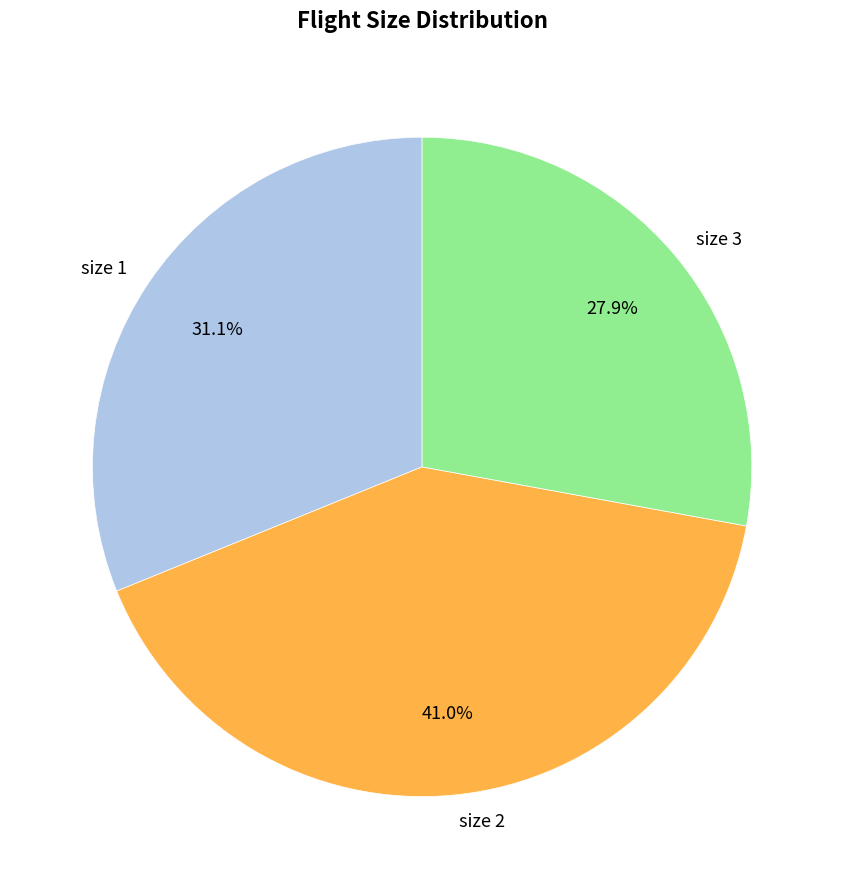

Which category has the biggest portion of the pie?

size 2